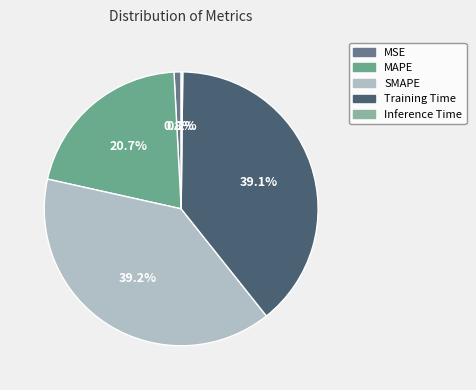

Between SMAPE and MAPE, which is larger?

SMAPE